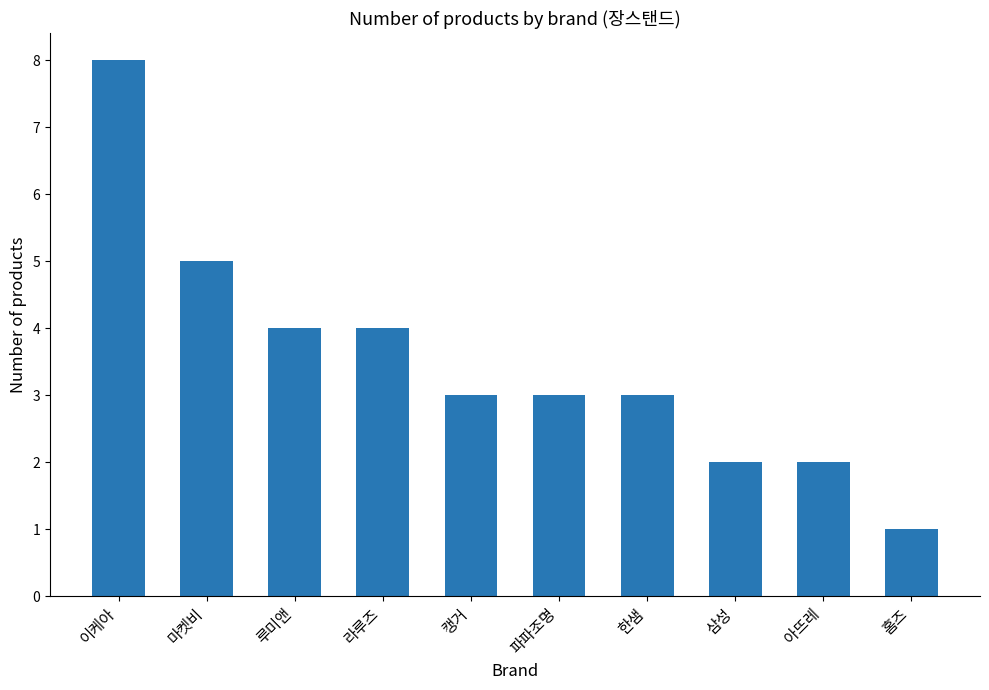

What is the ratio of the value at 루미앤 to the value at 한샘?

1.3